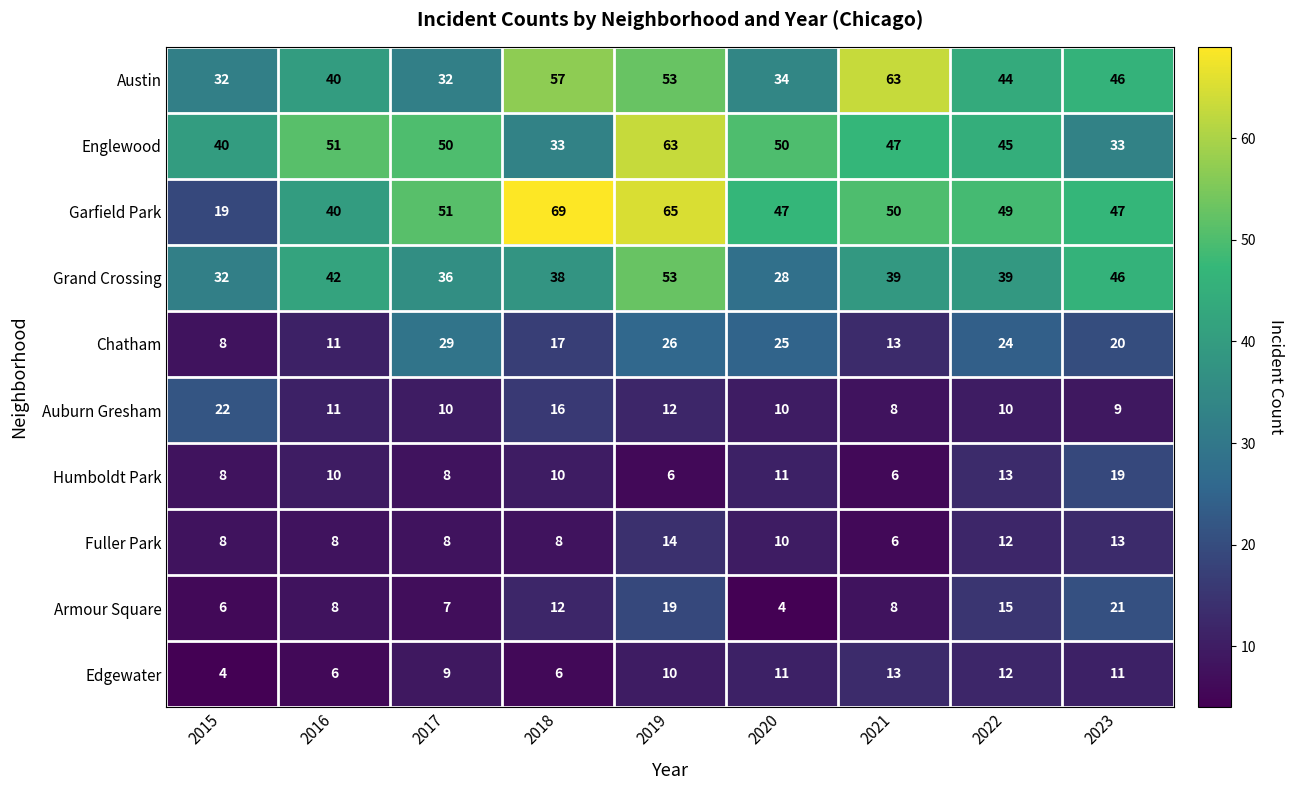

What is the greatest value displayed?

69